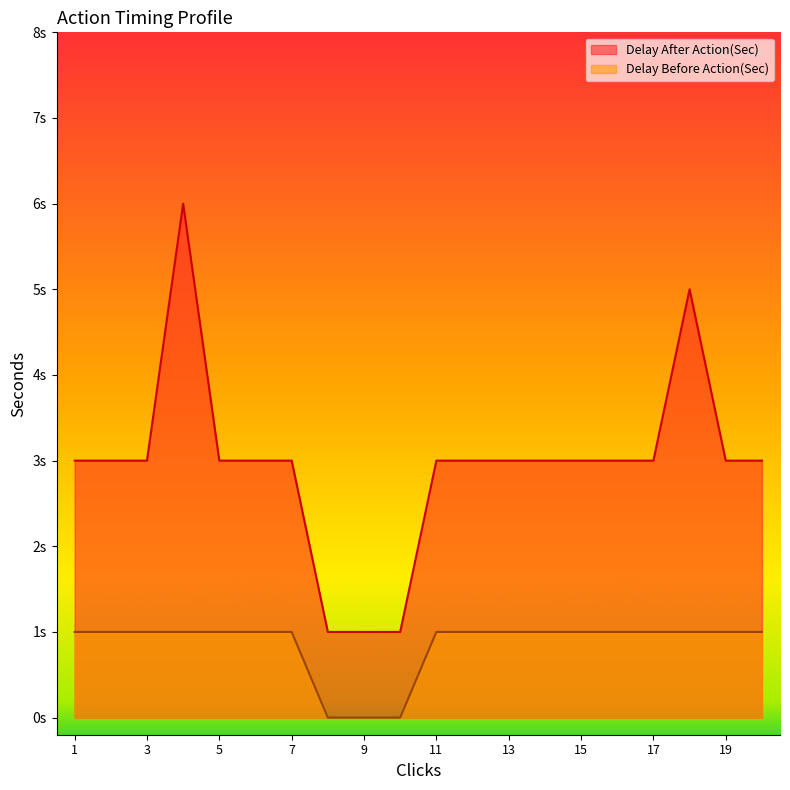

Which has a higher value, 20 or 13?

20